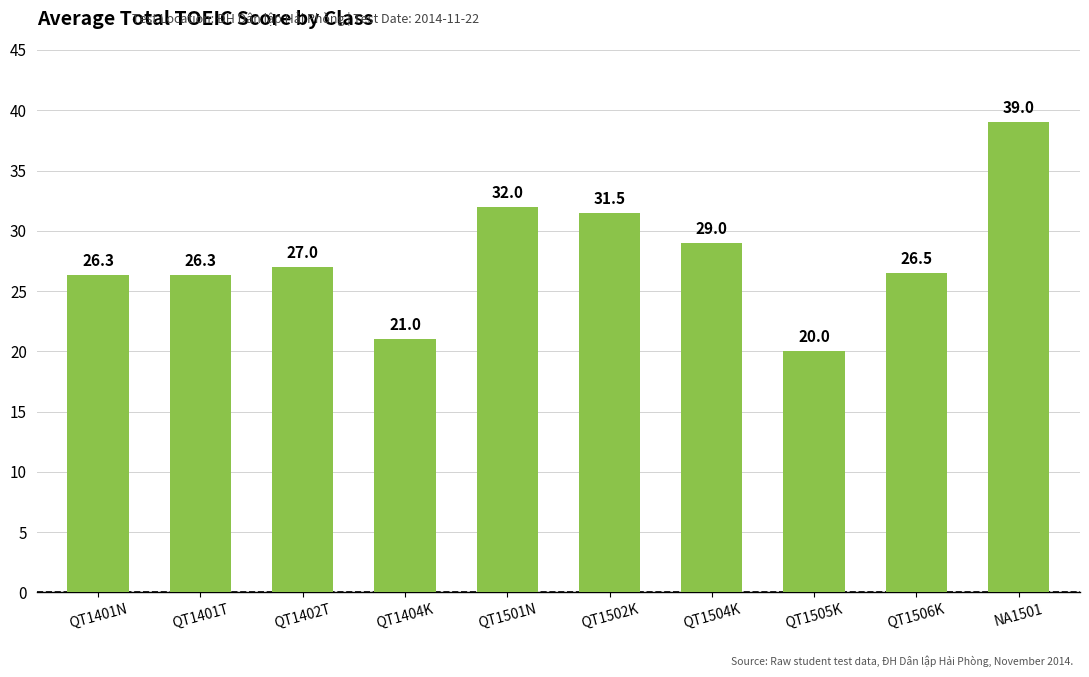

The chart shows a value of 39.0 at NA1501. True or false?

True